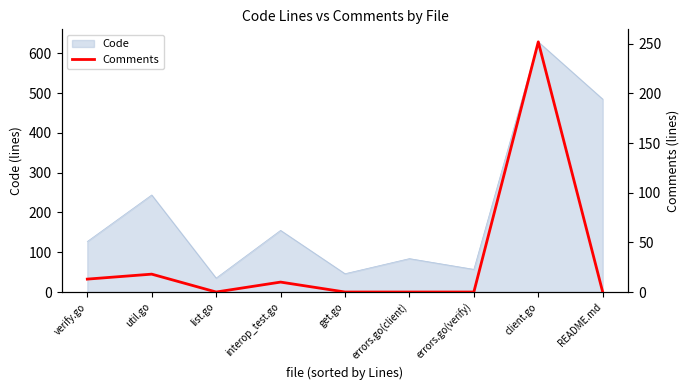

What is the average value?

33